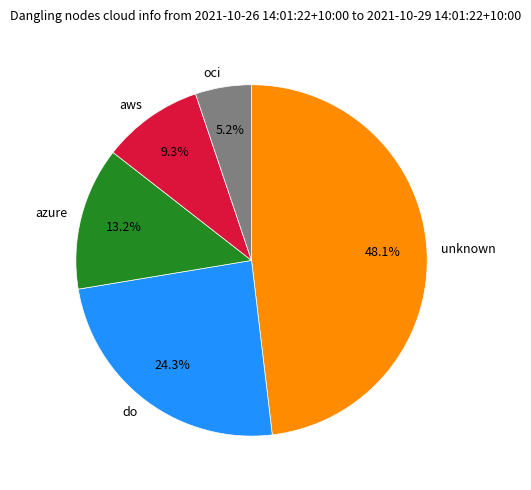

What percentage is NOT represented by do?

75.7%